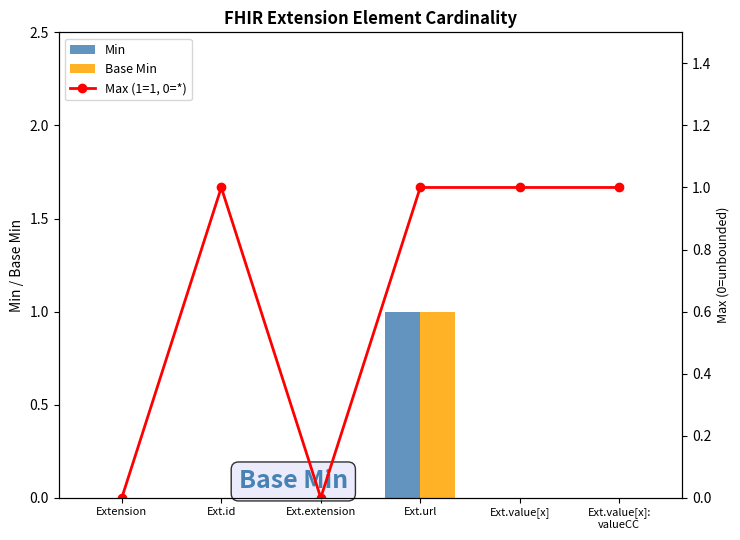

Reading left to right, what are all the values shown in this chart?

Min: 0	0	0	1	0	0
Base Min: 0	0	0	1	0	0
Max (1=1, 0=*): 0	1	0	1	1	1